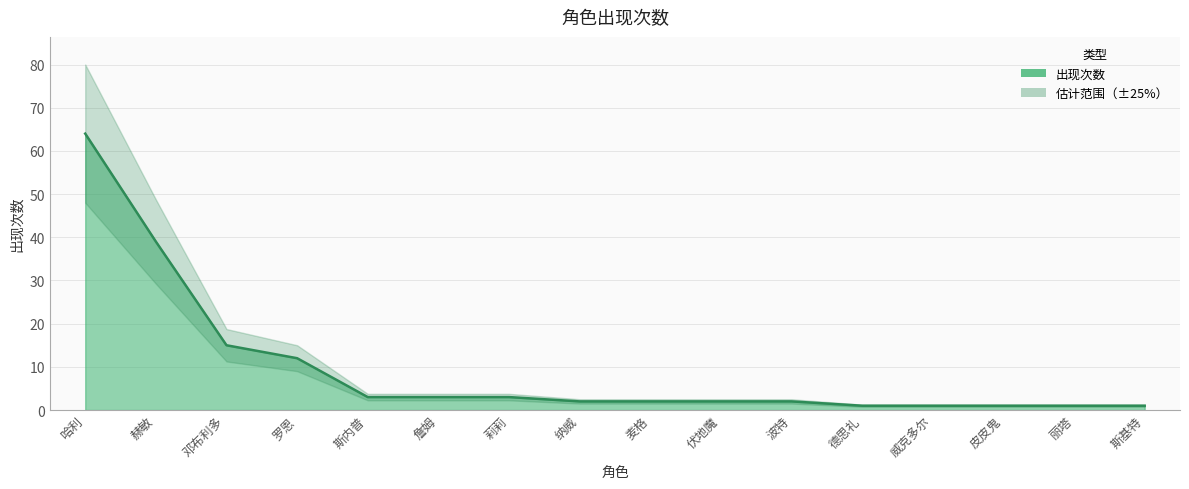

What is the difference between the second highest and minimum values?

38